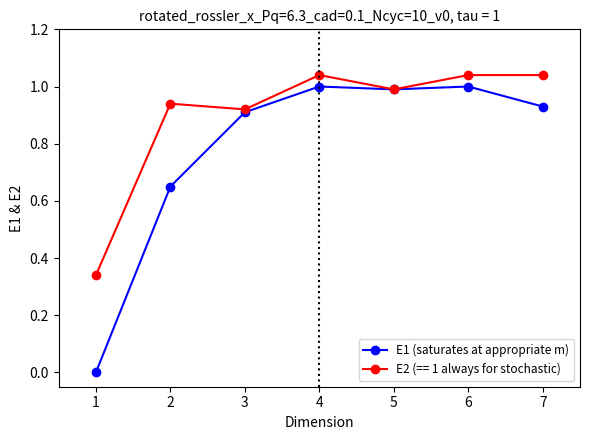

True or false: E1 (saturates at appropriate m) has more than 2 points higher than both neighbors.

False